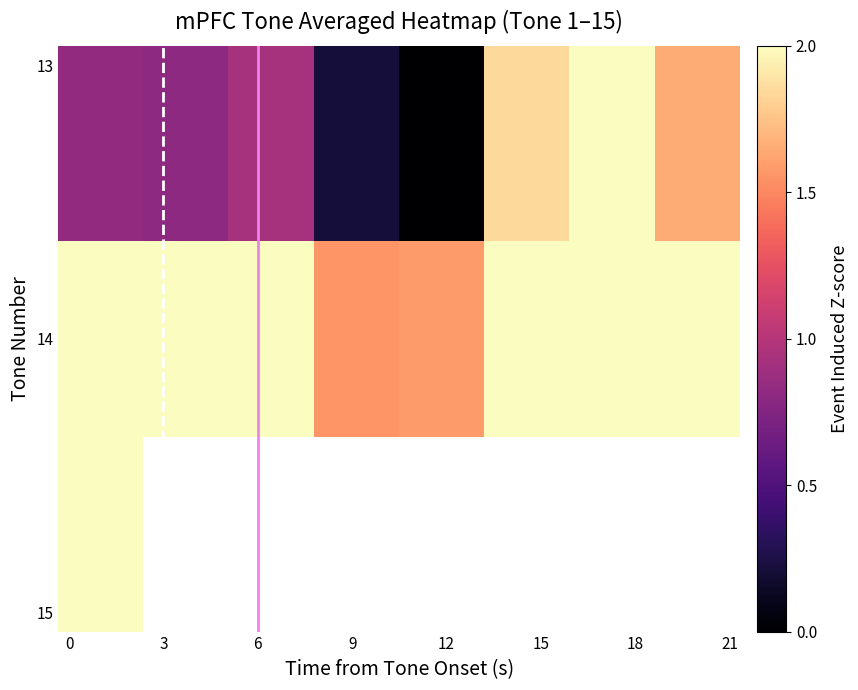

What is the total value across all series at 0?

34.1